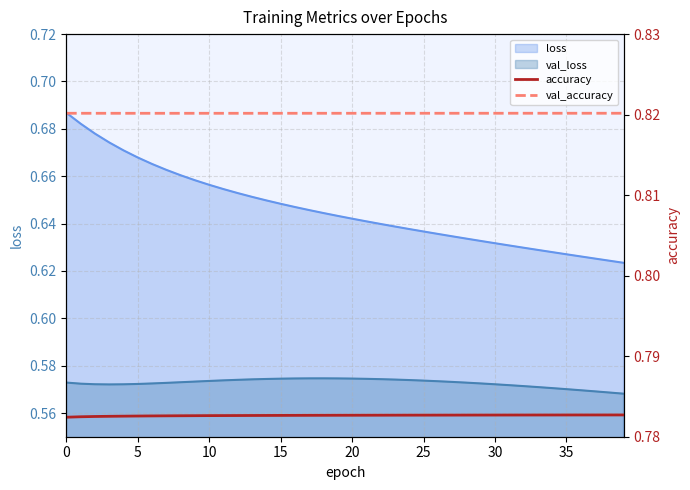

What is the maximum value shown in the chart?

0.8